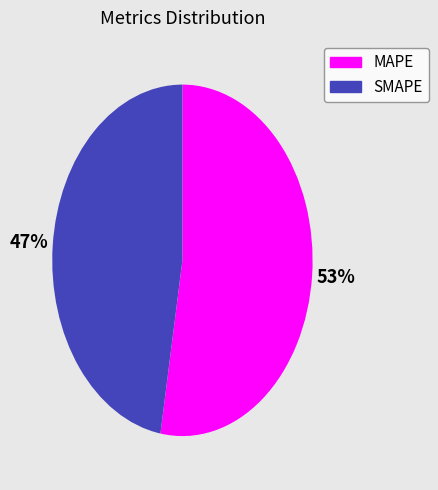

What percentage is the MAPE slice, to the nearest percent?

53%